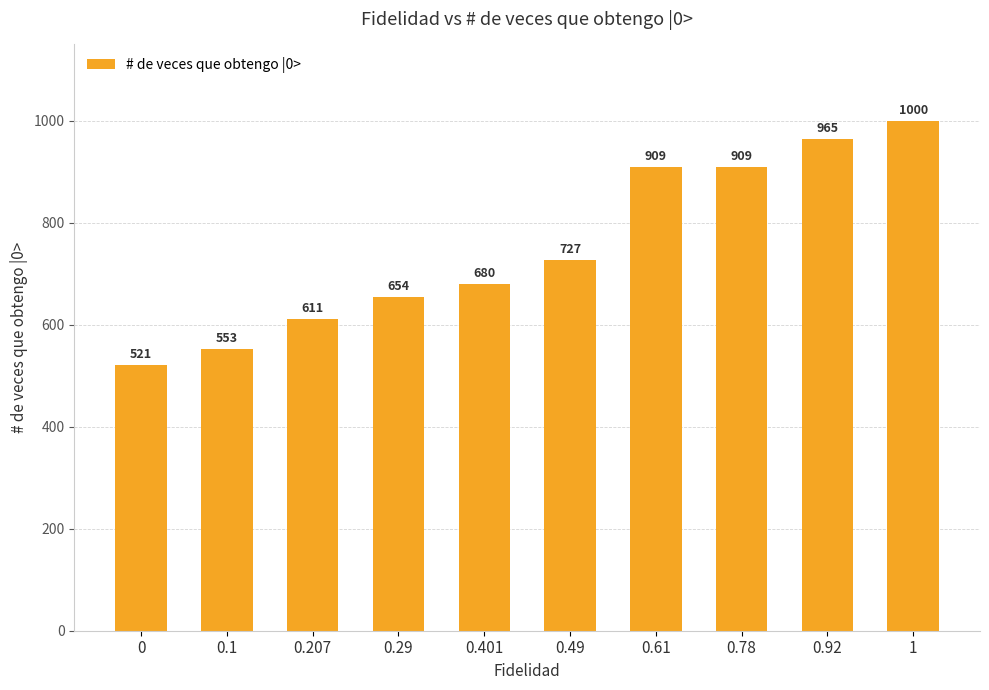

What is the approximate value at 0, to the nearest 10?

520